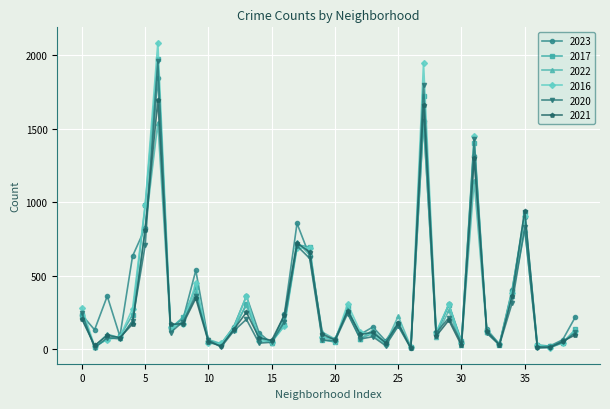

Which series has the largest range (max minus min)?

2016